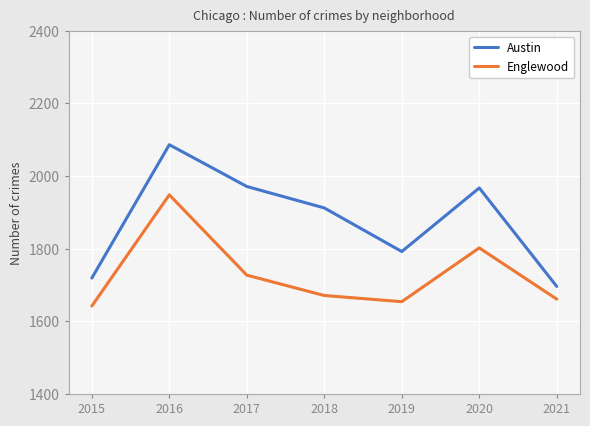

What are all the series names shown in the legend?

Austin, Englewood